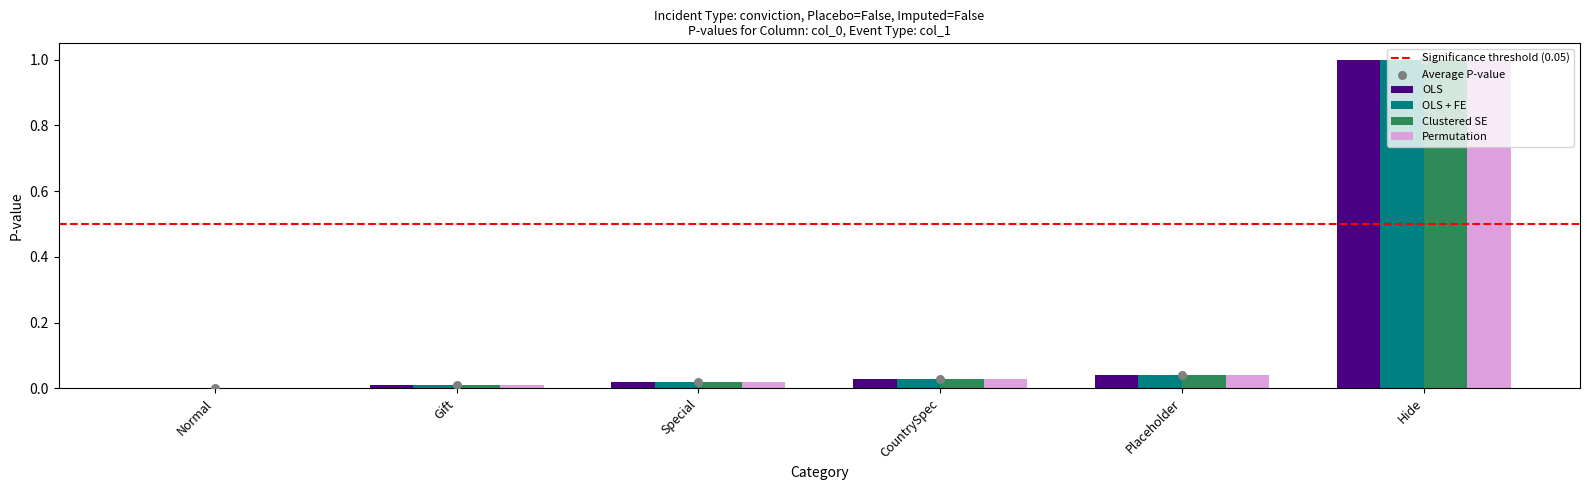

What are all the series names shown in the legend?

OLS, OLS + FE, Clustered SE, Permutation